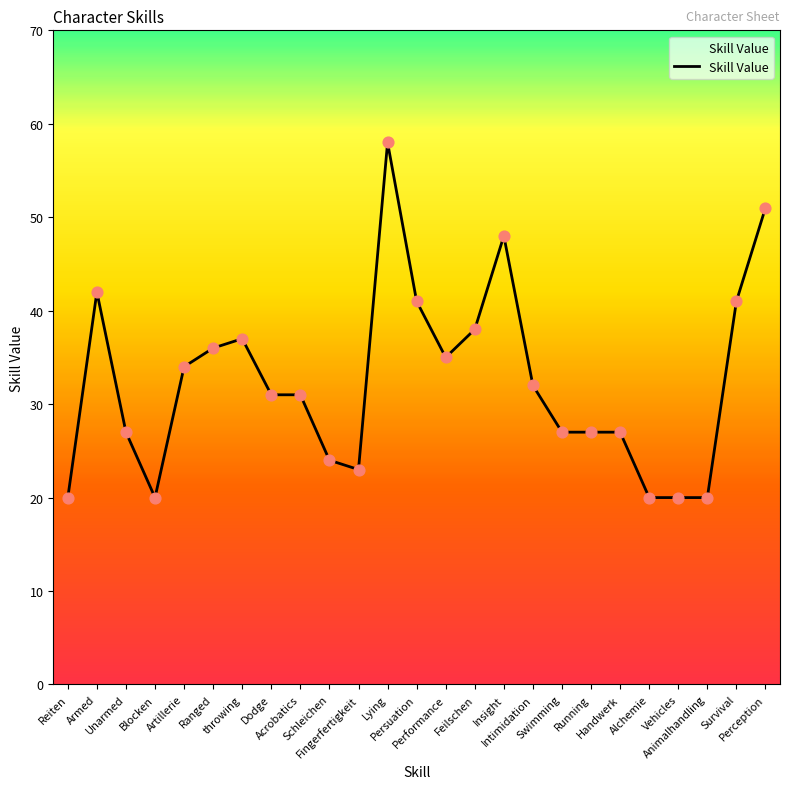

Which has a higher value, Animalhandling or Fingerfertigkeit?

Fingerfertigkeit